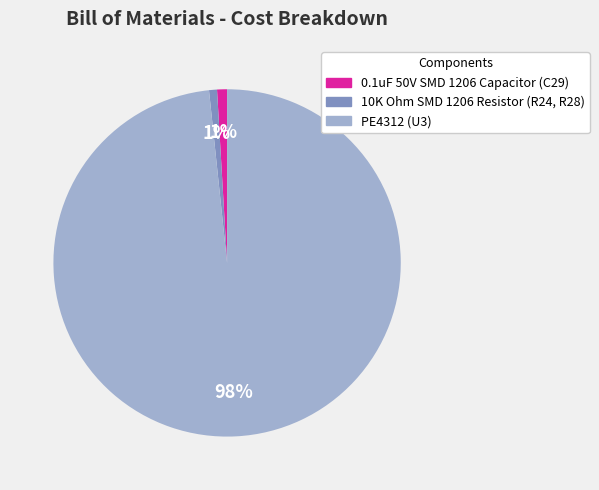

To the nearest percent, what is the average slice percentage?

33%